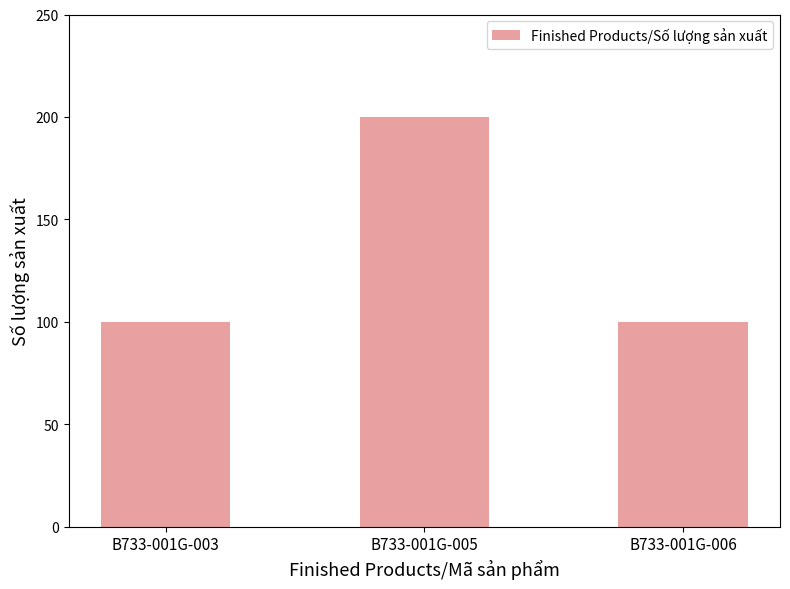

What is the change in value from B733-001G-003 to B733-001G-005?

+100